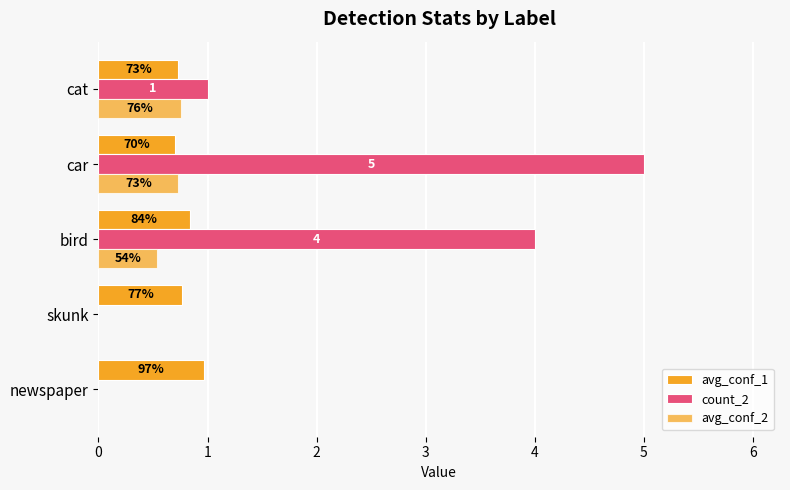

How many data points does each series have?

5